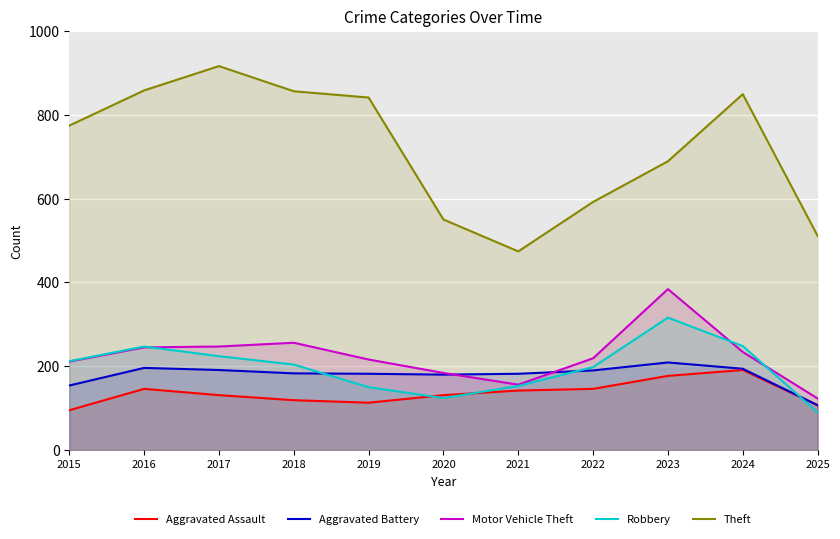

At which category does Motor Vehicle Theft reach its first local valley?

2021